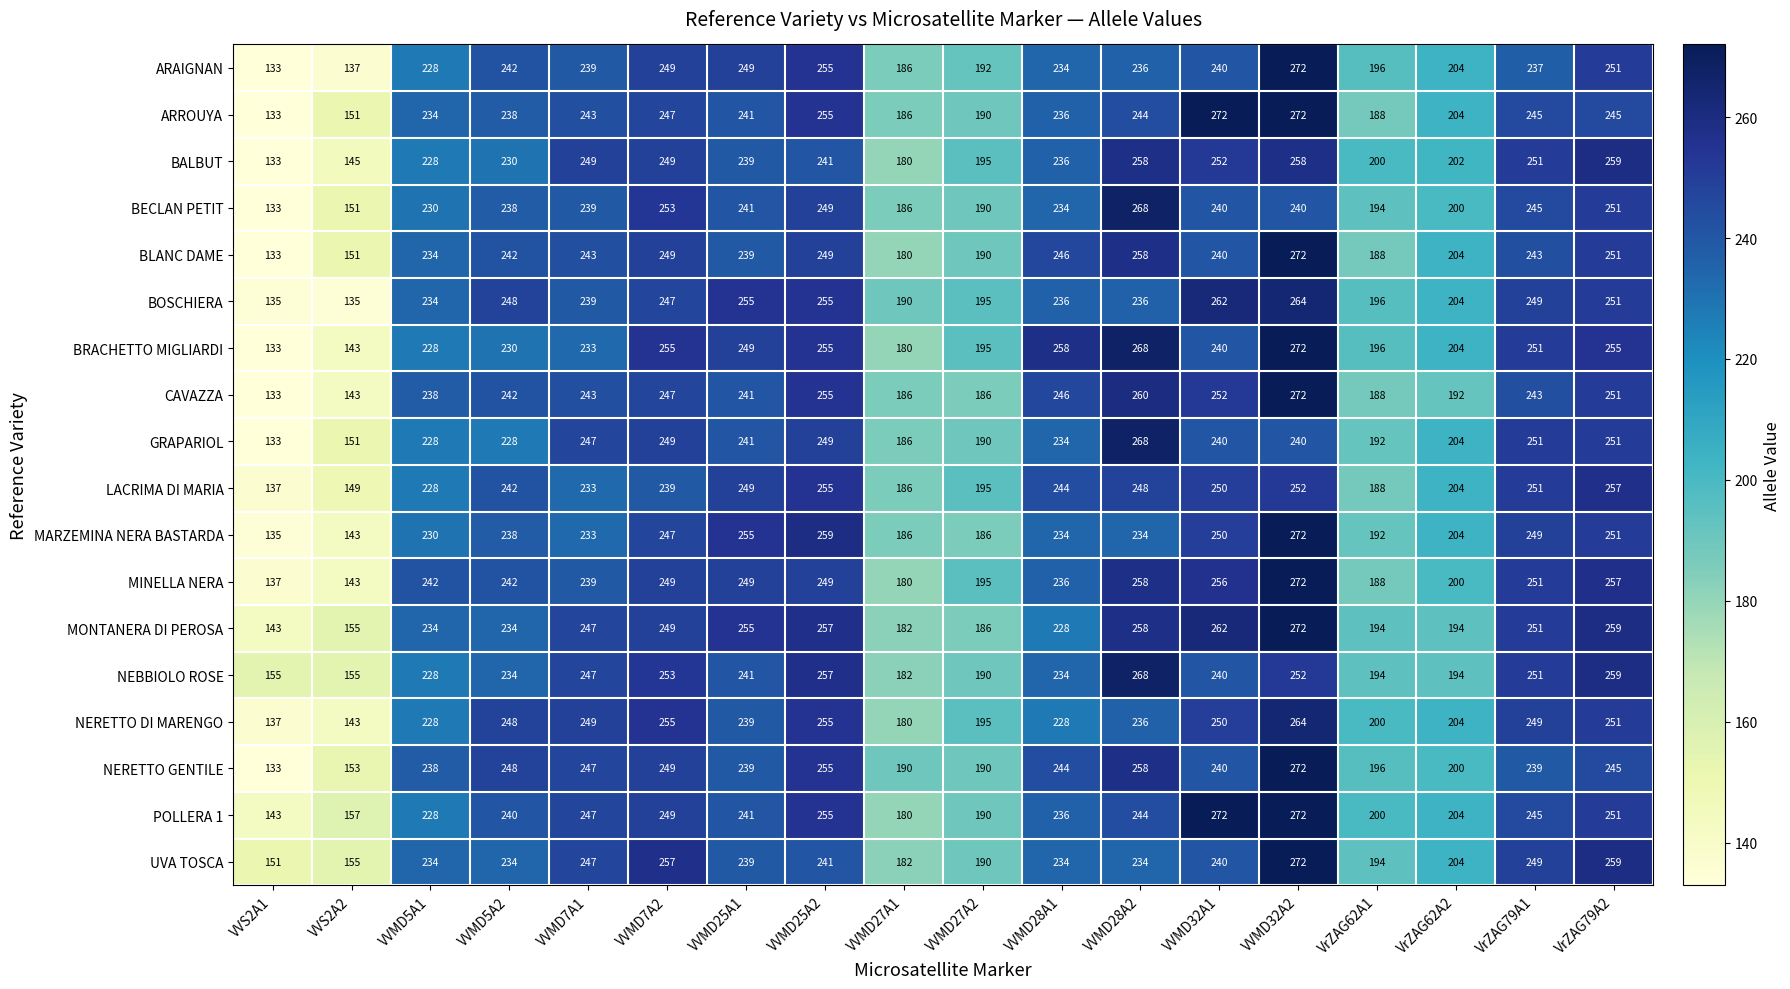

Read the BLANC DAME value at VVMD28A1, to the nearest 5.

245